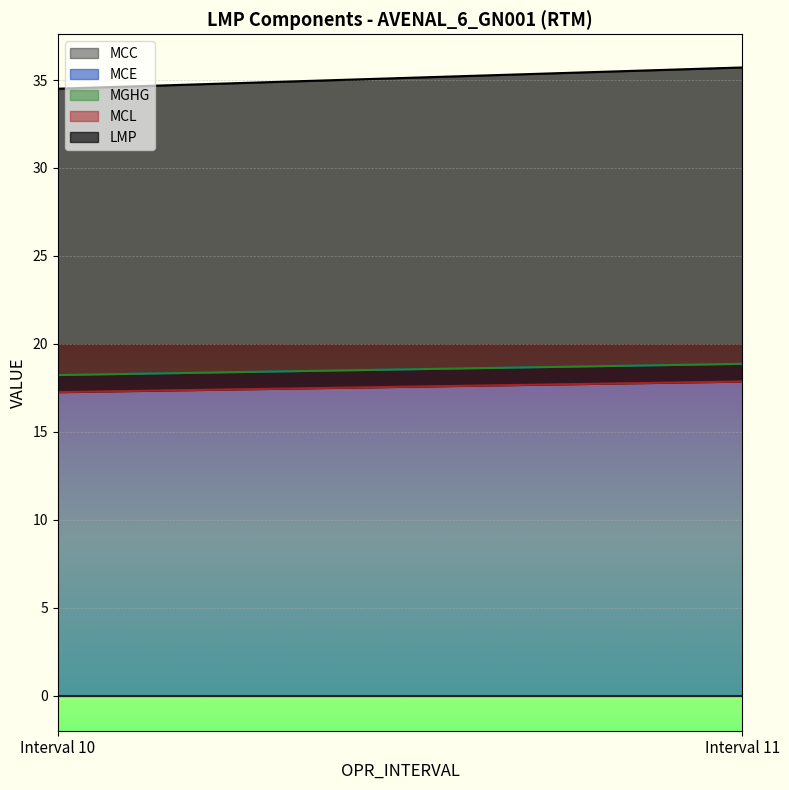

Which category has the highest value across all series?

Interval 11